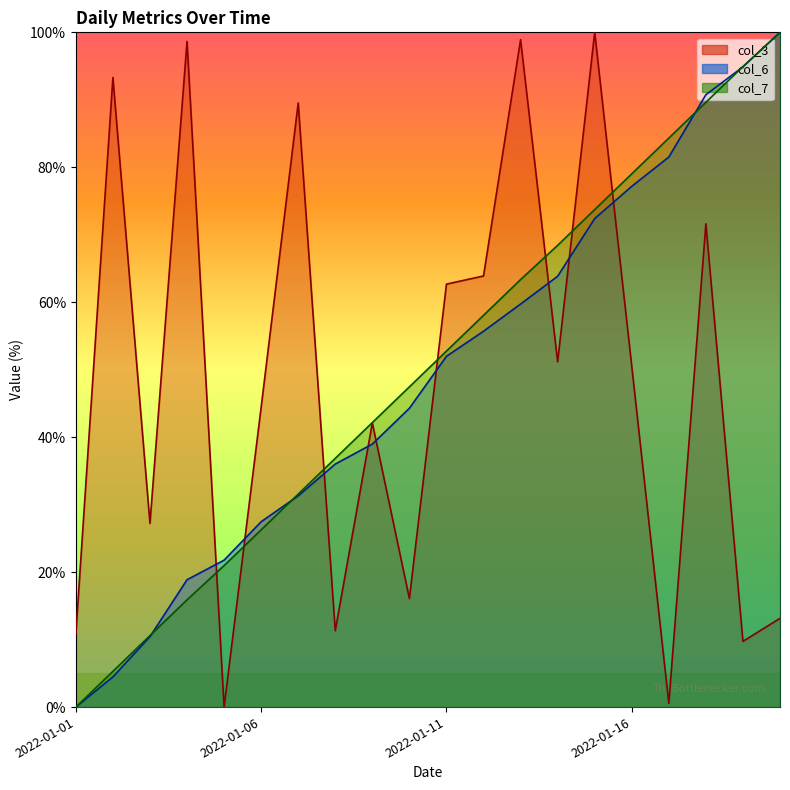

What is the approximate value of col_6 at 2022-01-11?

52.0